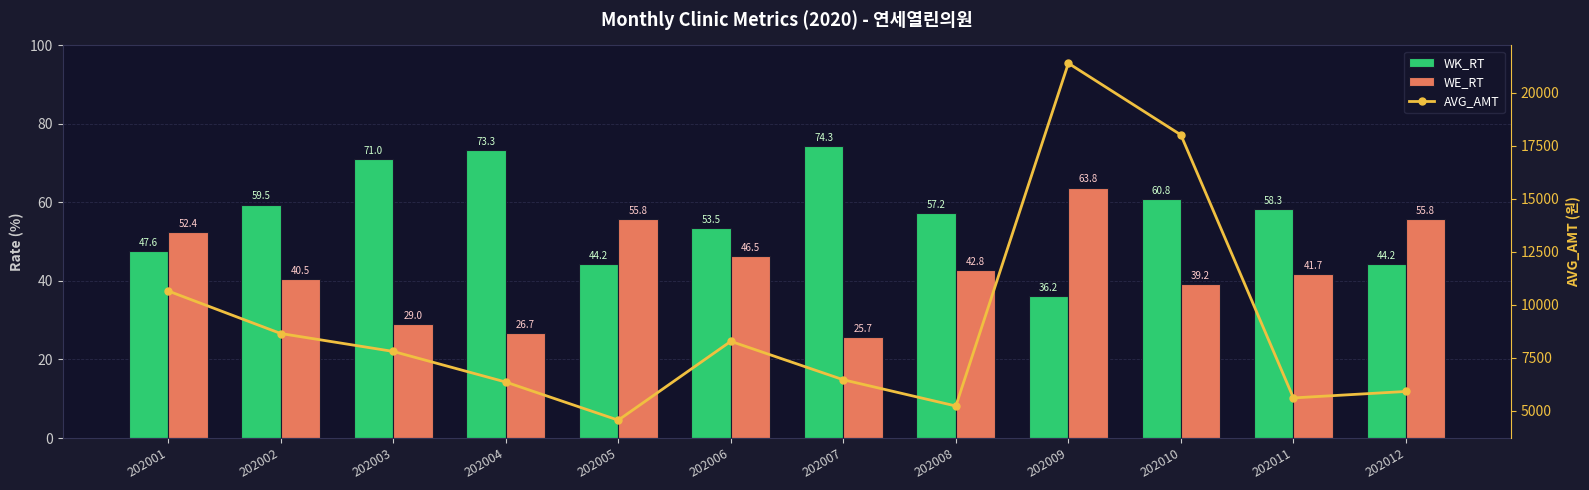

What is the sum of all WK_RT values?

680.1